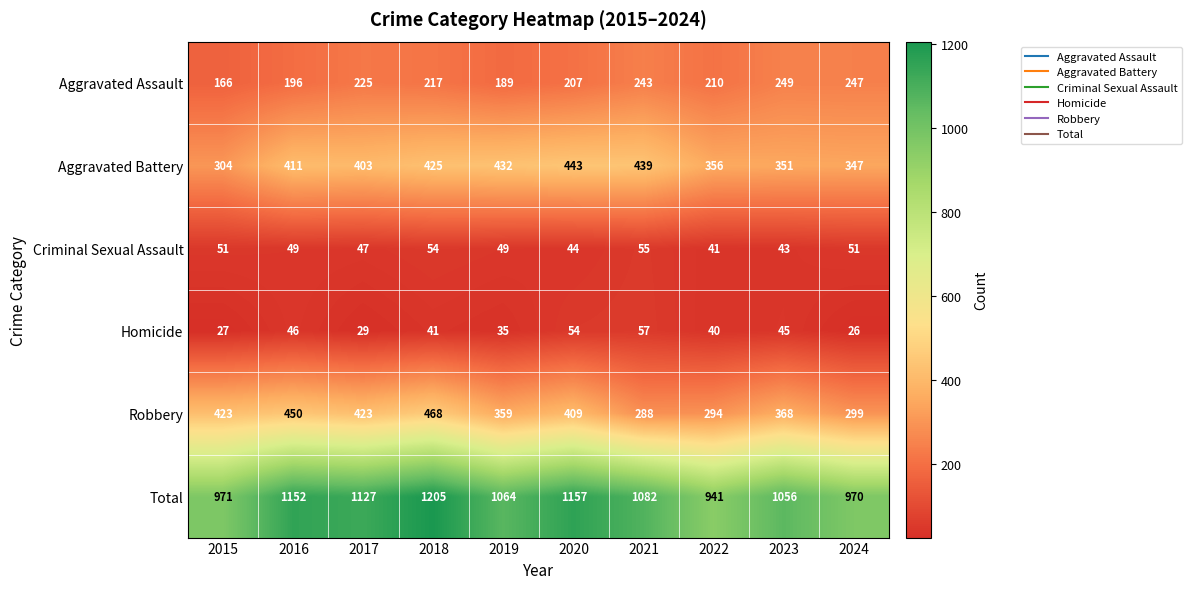

The Aggravated Battery series shows 749 at 2020. True or false?

False